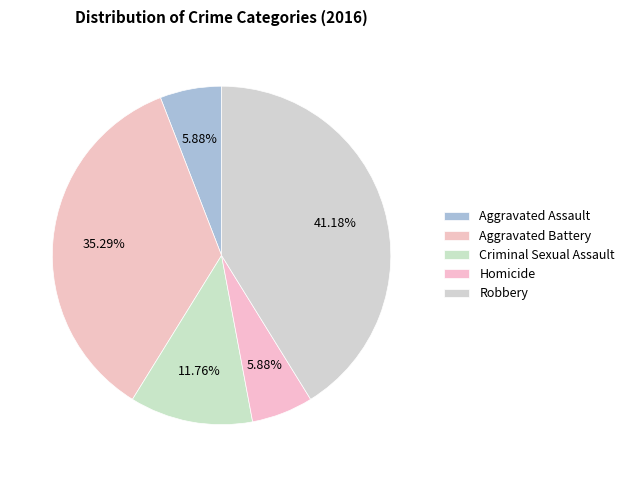

What percentage is the Criminal Sexual Assault slice, to the nearest percent?

12%